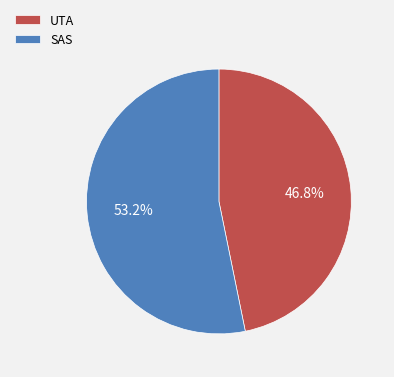

What percentage is NOT represented by UTA?

53.2%